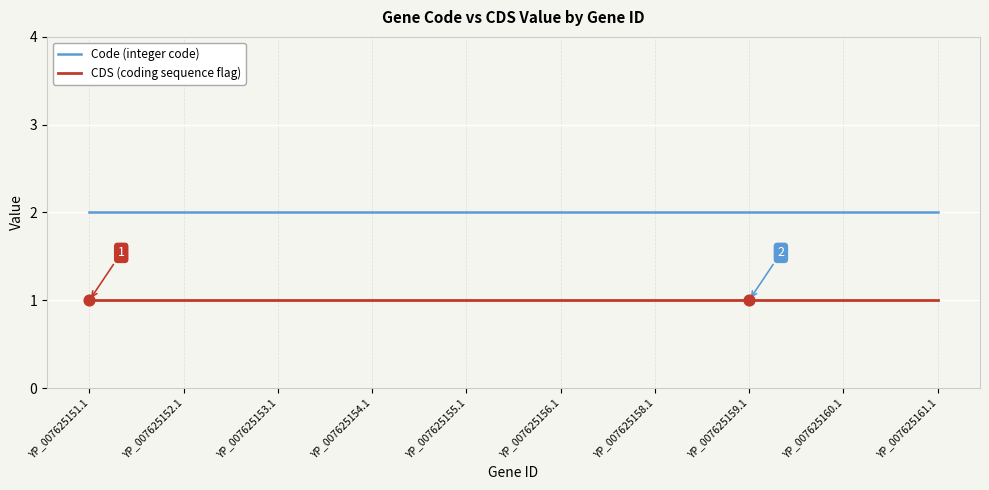

List the series in order of their overall mean, lowest first.

CDS (coding sequence flag), Code (integer code)